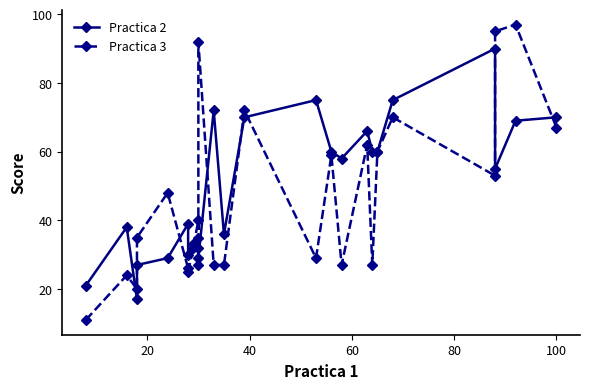

What is the maximum value for Practica 3?

97